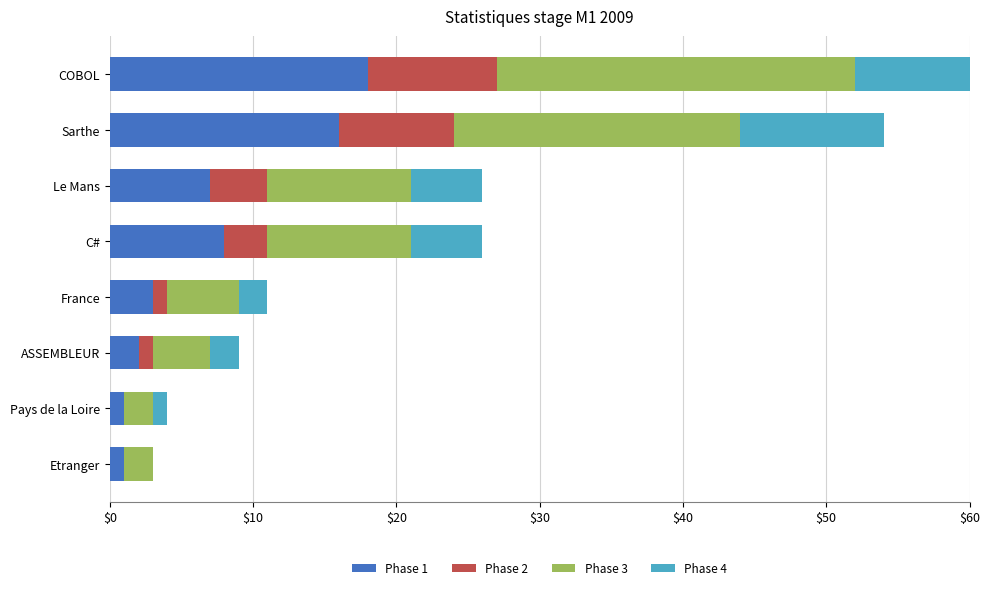

How many groups of bars are there?

8